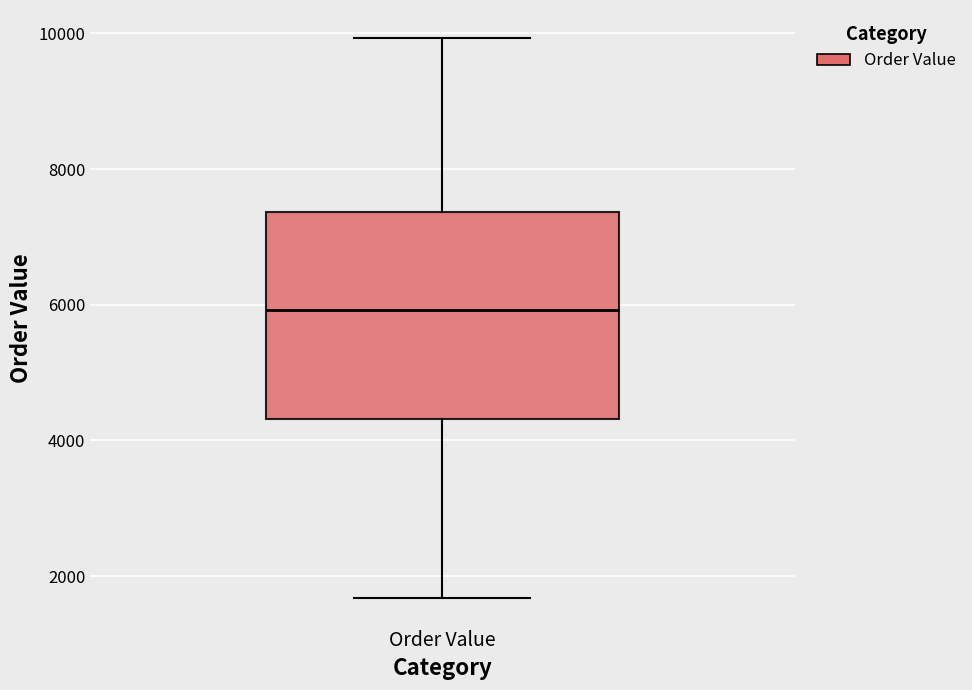

Read this box plot against the y-axis: the position of the median line, the range covered by the box, and the ends of both whiskers. The values are not printed on the chart, so give them approximately, as read against the axis.

median 6000, box 4400 to 7400, whiskers 1600 to 10000